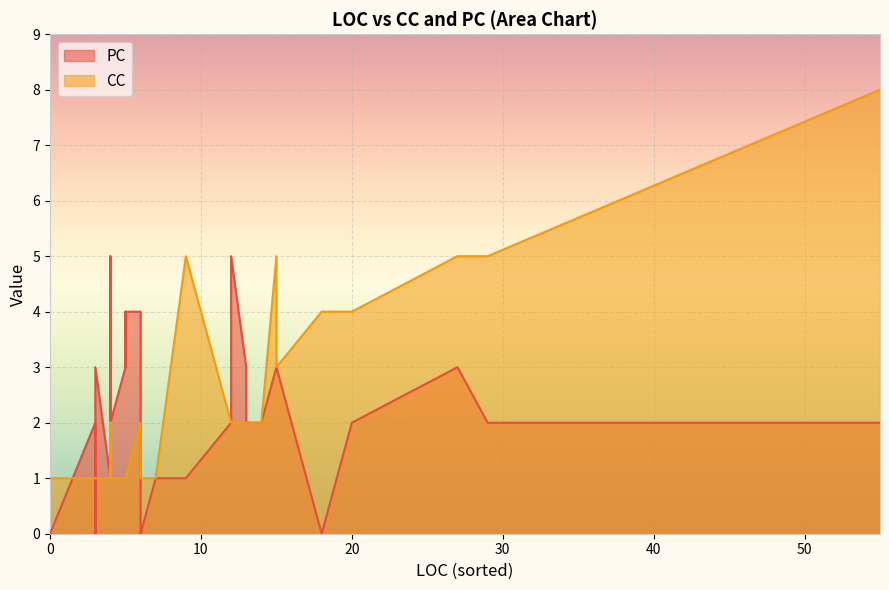

What is the sum of the PC values at 5 and 4?

4